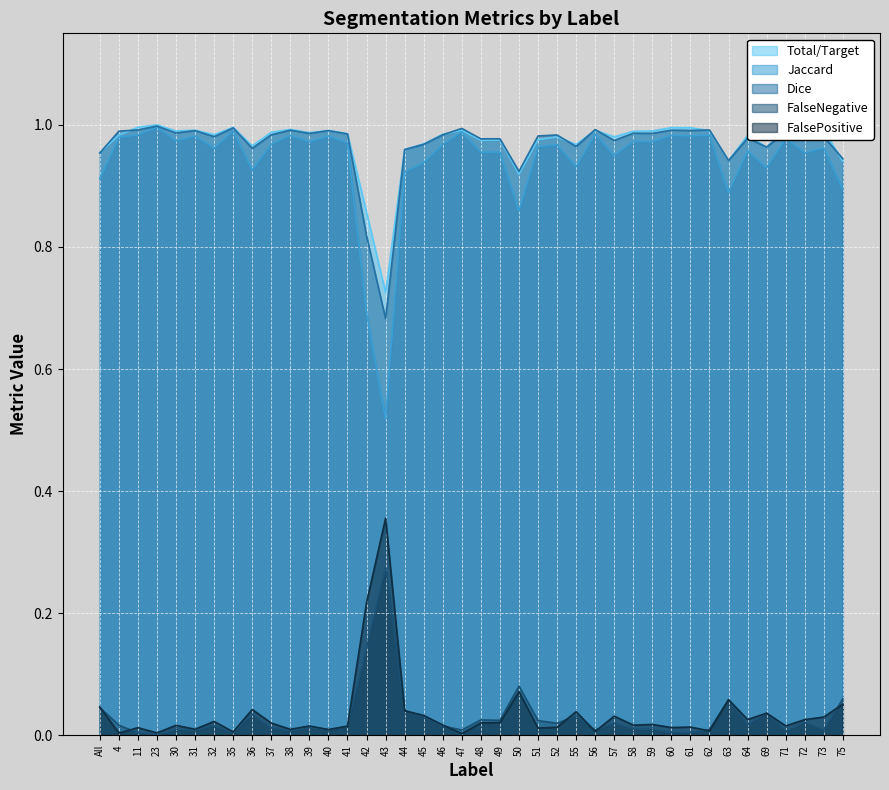

What is the difference between the maximum and minimum values in the Total/Target series?

0.3